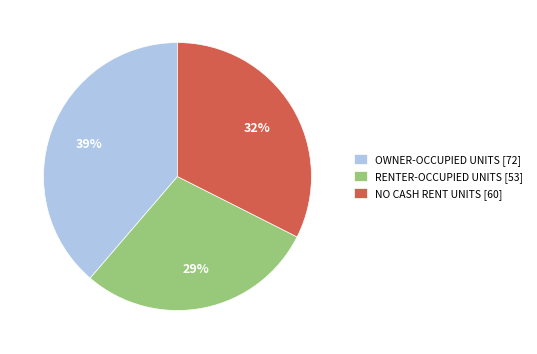

To the nearest percent, what is the average slice percentage?

33%